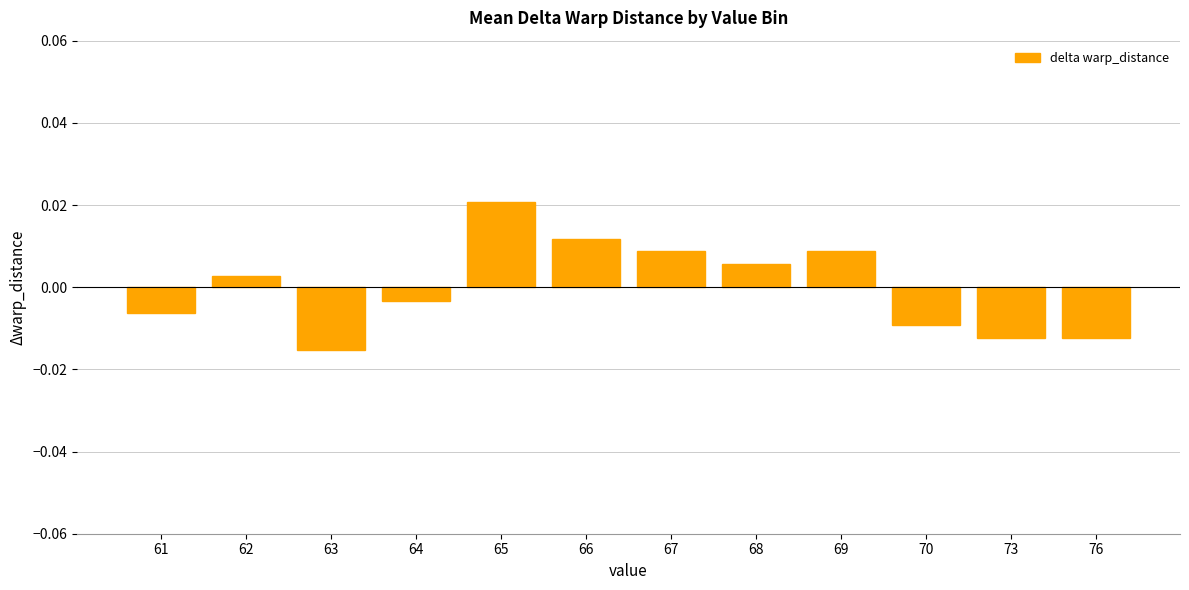

Between 67 and 66, which is larger?

66